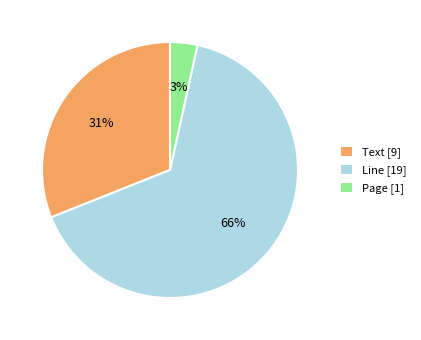

Does Line represent more than half of the total?

Yes